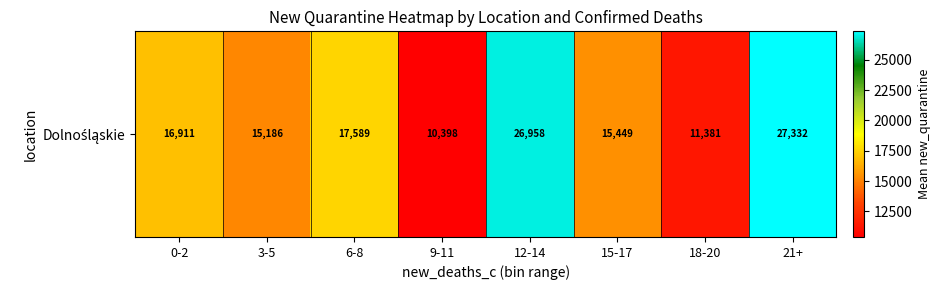

What is the approximate value at 0-2?

16911.8